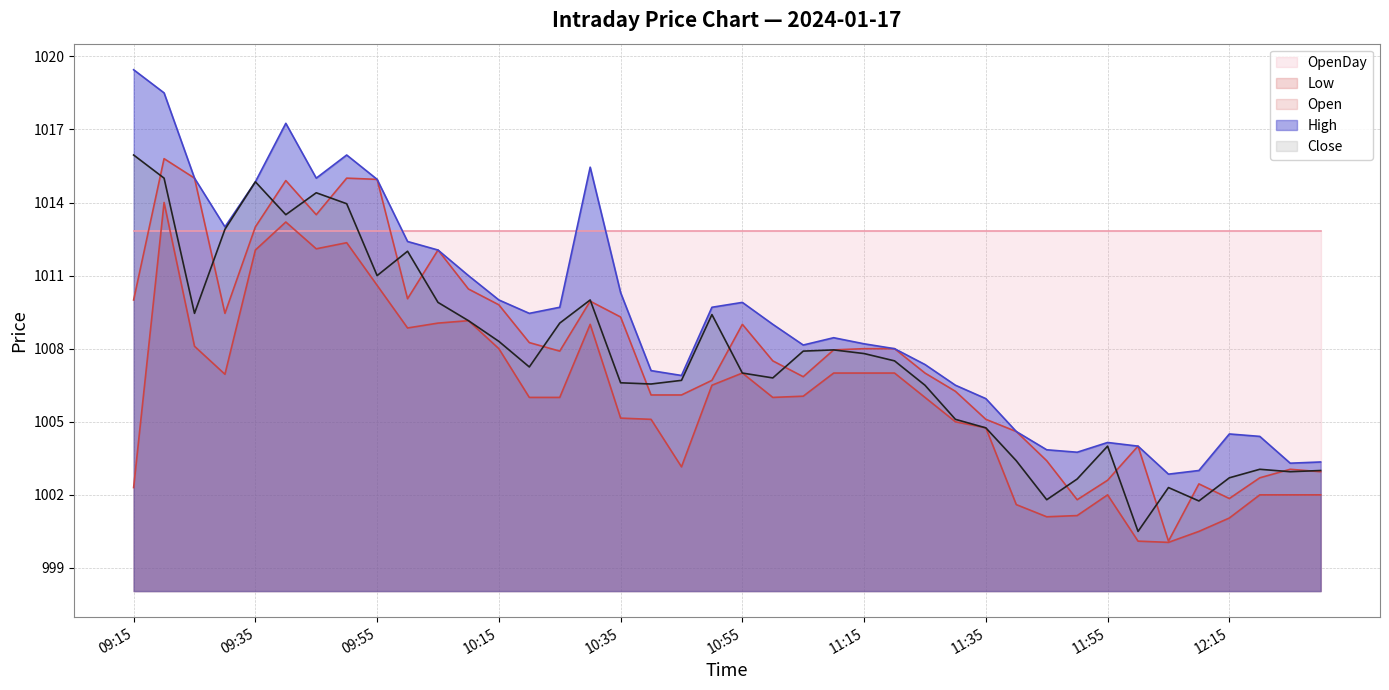

What is the spread (max minus min) of values at 11:05?

2.1